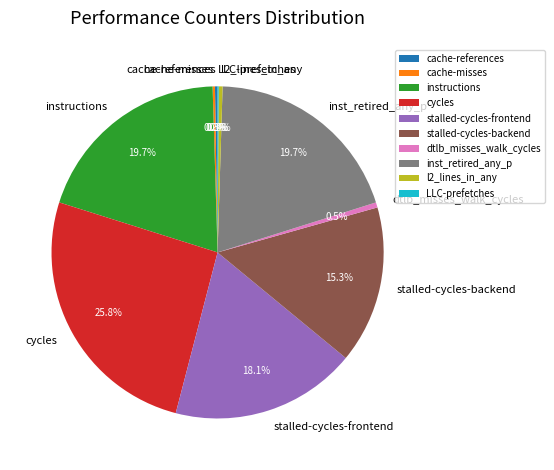

True or false: dtlb_misses_walk_cycles accounts for 0% of the total.

True